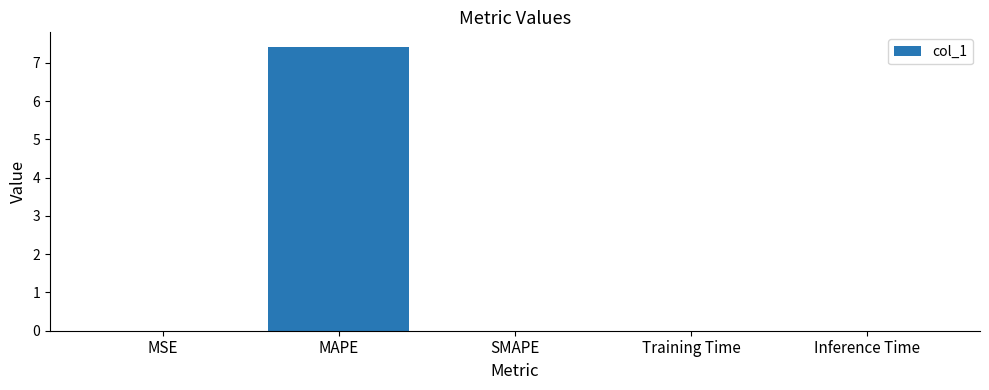

What is the greatest value displayed?

7.4